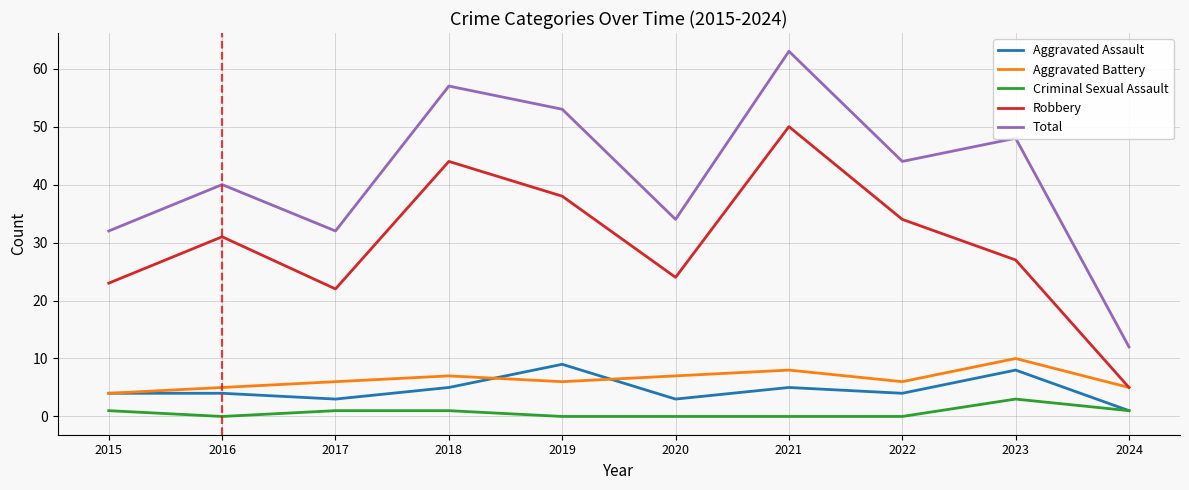

At 2020, list the series in order from largest to smallest.

Total, Robbery, Aggravated Battery, Aggravated Assault, Criminal Sexual Assault